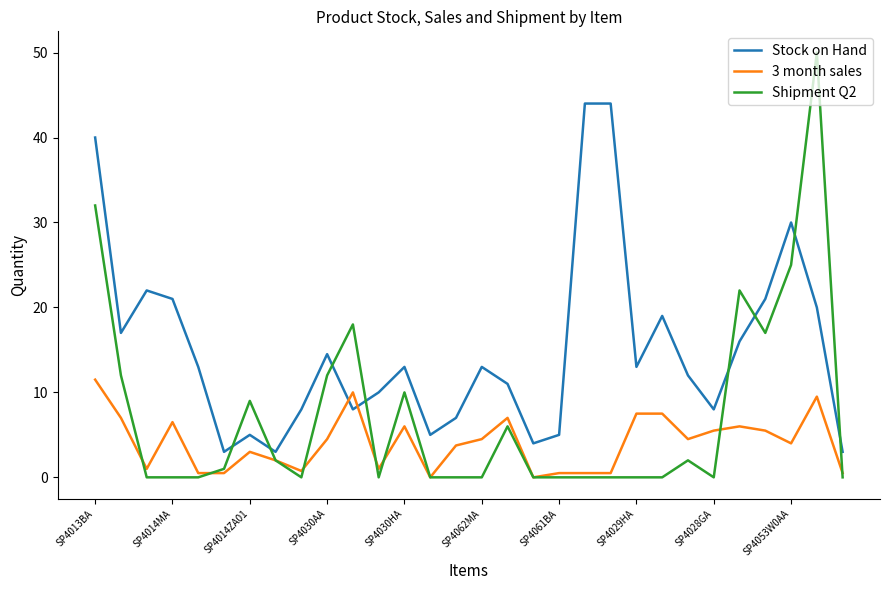

Which series ends up on top after the final intersection of Stock on Hand and Shipment Q2?

Stock on Hand